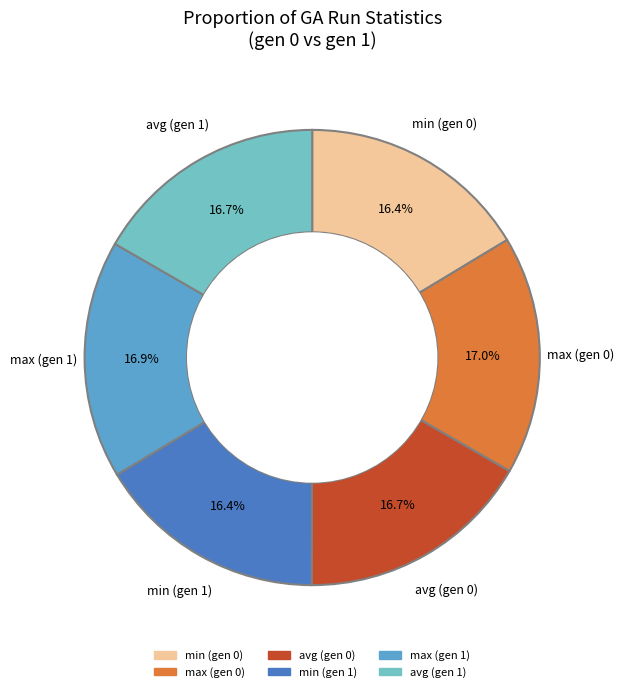

Is there a majority slice in this chart?

No